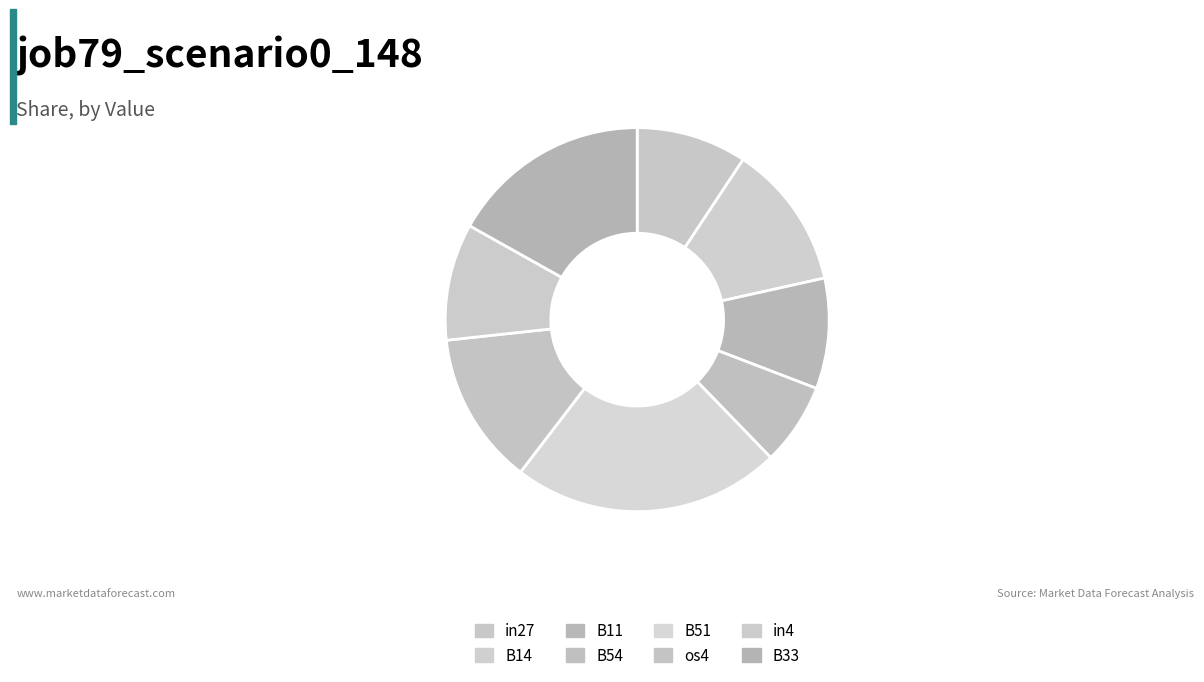

What percentage is NOT represented by B11?

90.7%